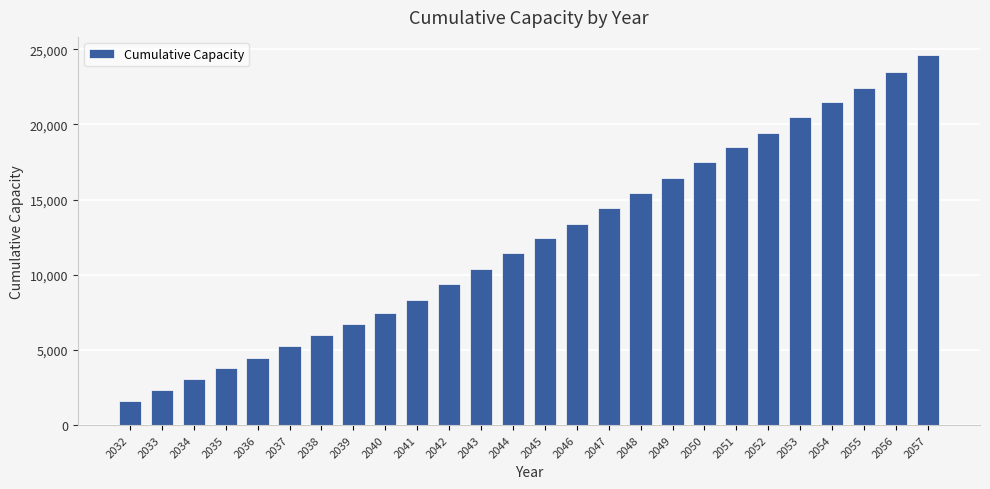

Count the number of data series in this chart.

1